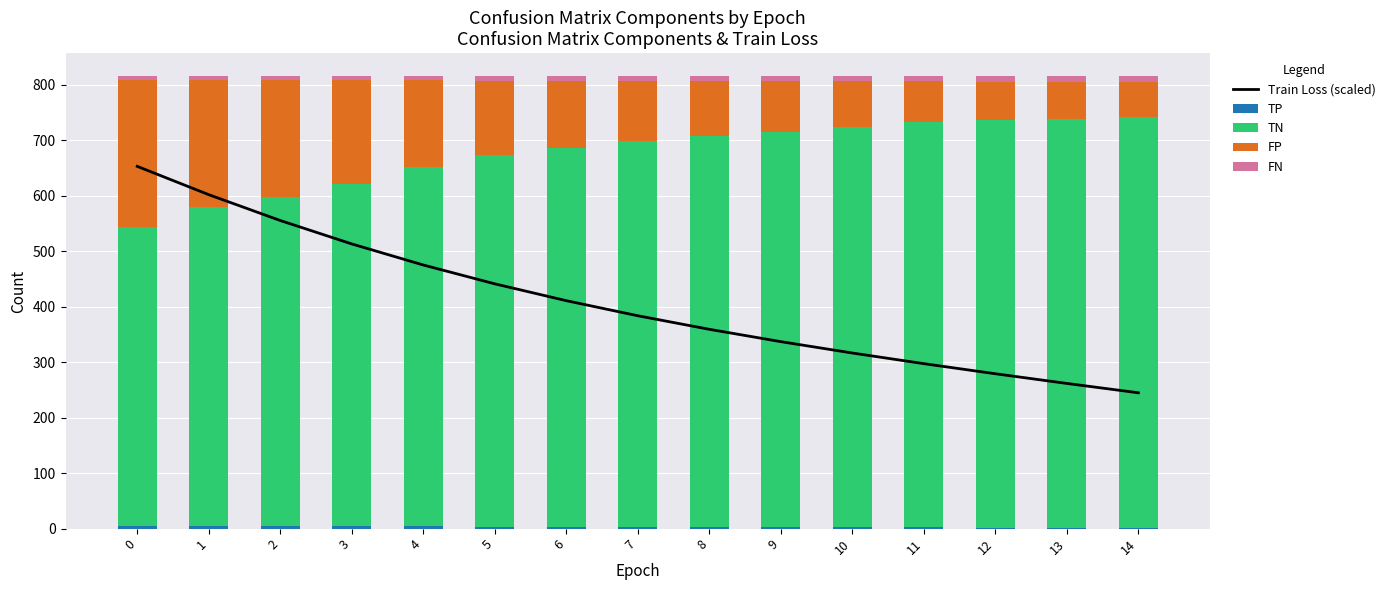

At which label does TN first exceed 695?

8